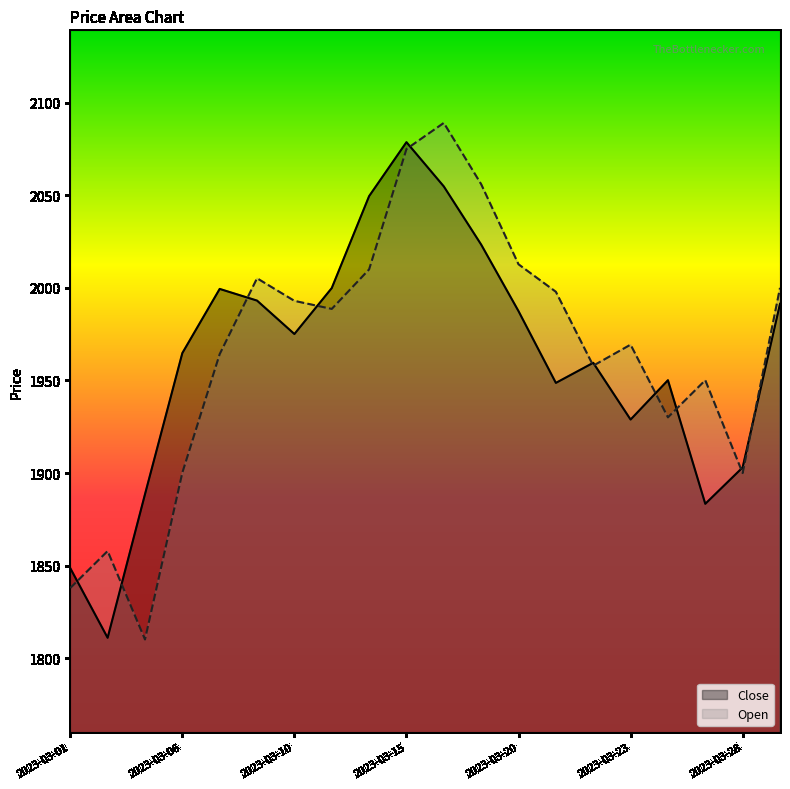

What is the total value across all series at 2023-03-29?

3991.4